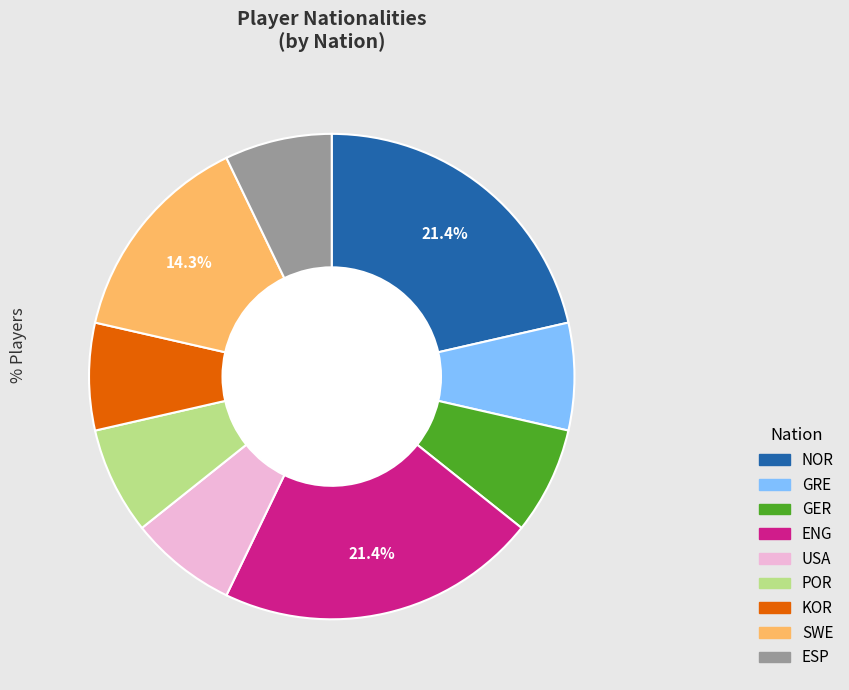

Do USA and KOR together represent more than half of the pie?

No